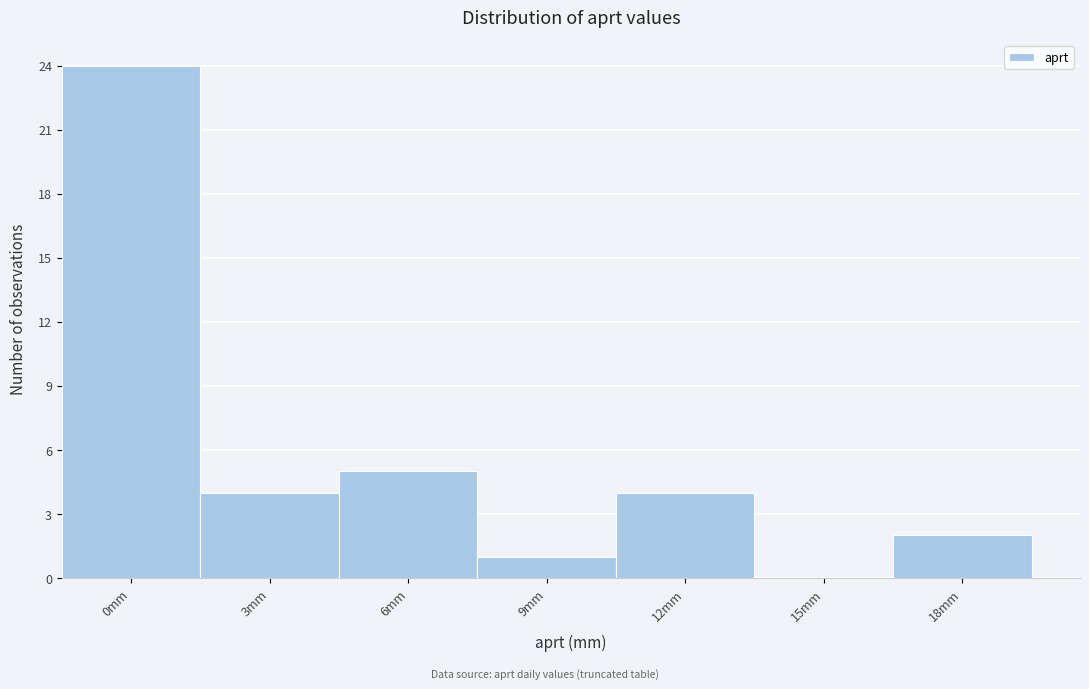

Reading right to left, what are all the values shown in this chart?

18mm=2	15mm=0	12mm=4	9mm=1	6mm=5	3mm=4	0mm=24